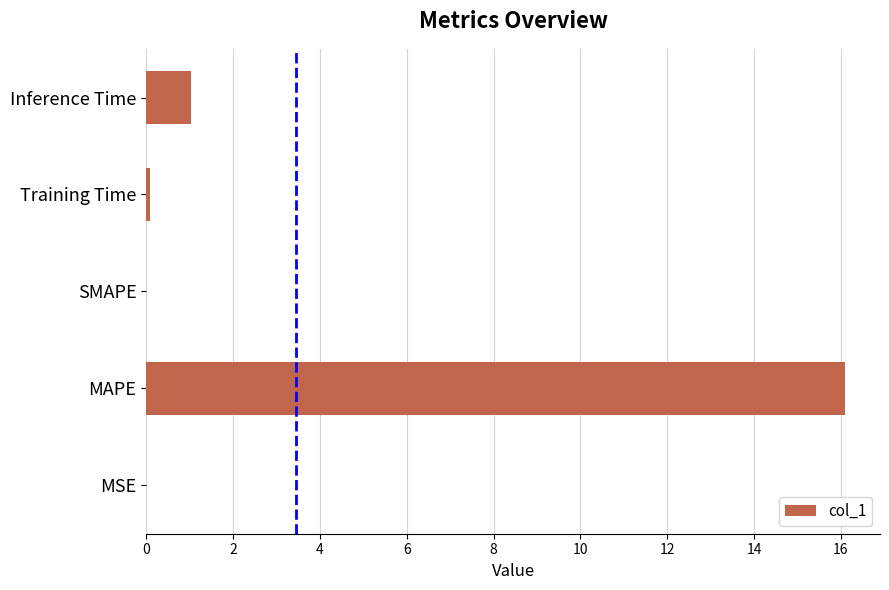

What is the greatest value displayed?

16.1